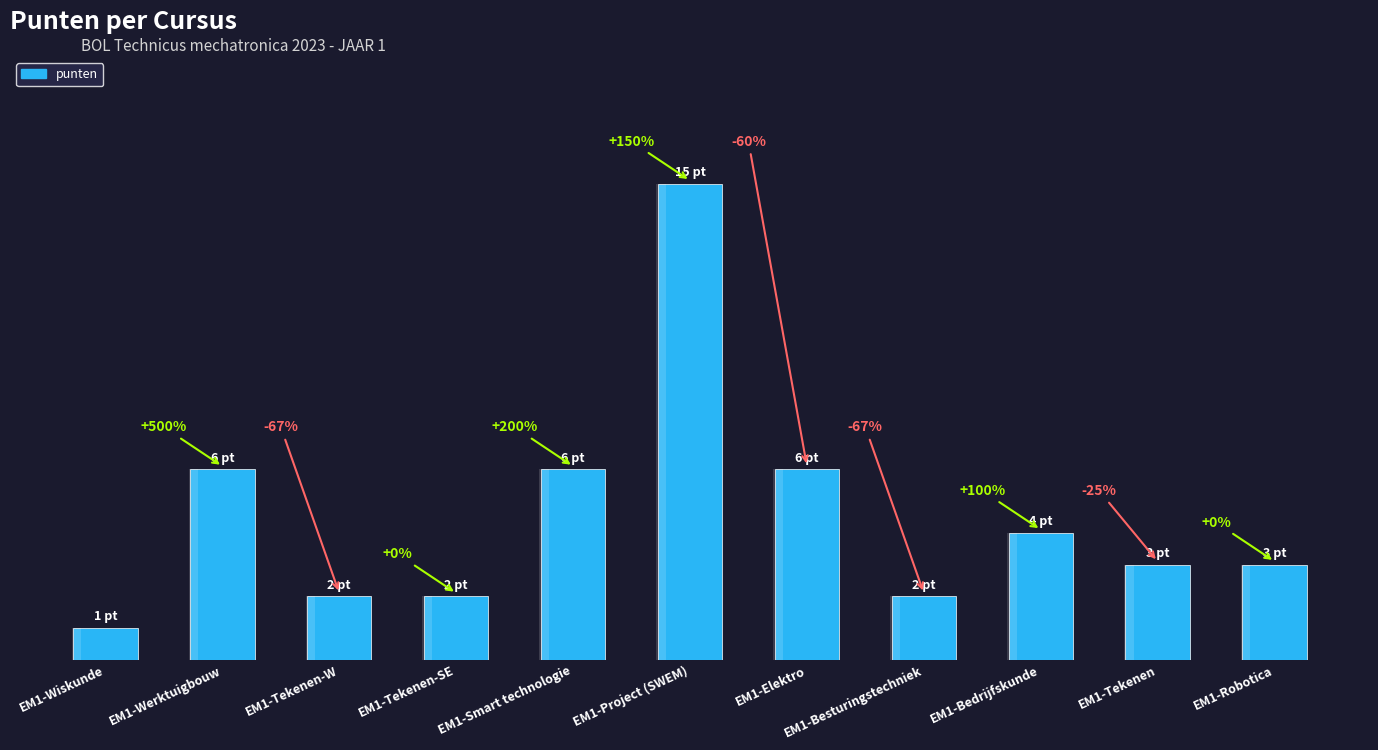

Rank the categories by value from lowest to highest.

EM1-Wiskunde, EM1-Tekenen-W, EM1-Tekenen-SE, EM1-Besturingstechniek, EM1-Tekenen, EM1-Robotica, EM1-Bedrijfskunde, EM1-Werktuigbouw, EM1-Smart technologie, EM1-Elektro, EM1-Project (SWEM)